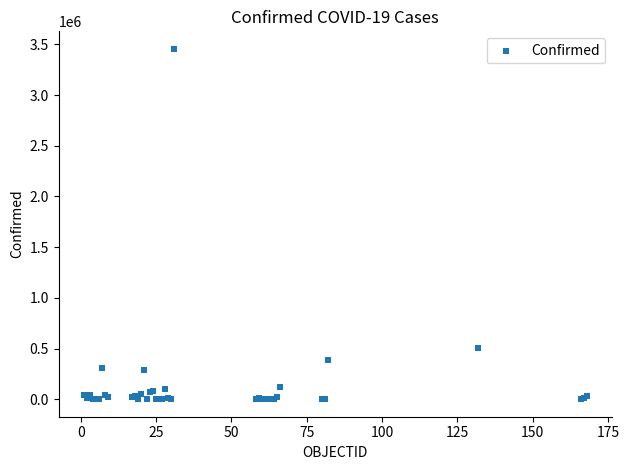

What Y value in the scatter plot is closest to 1728373?

502178